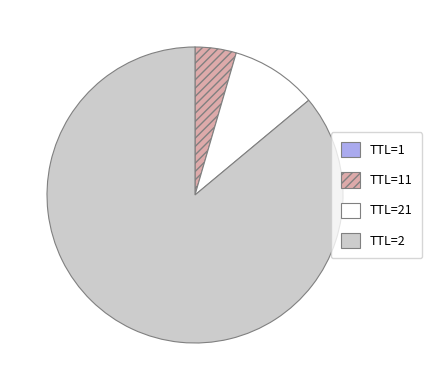

What is the largest slice in the pie chart?

TTL=2